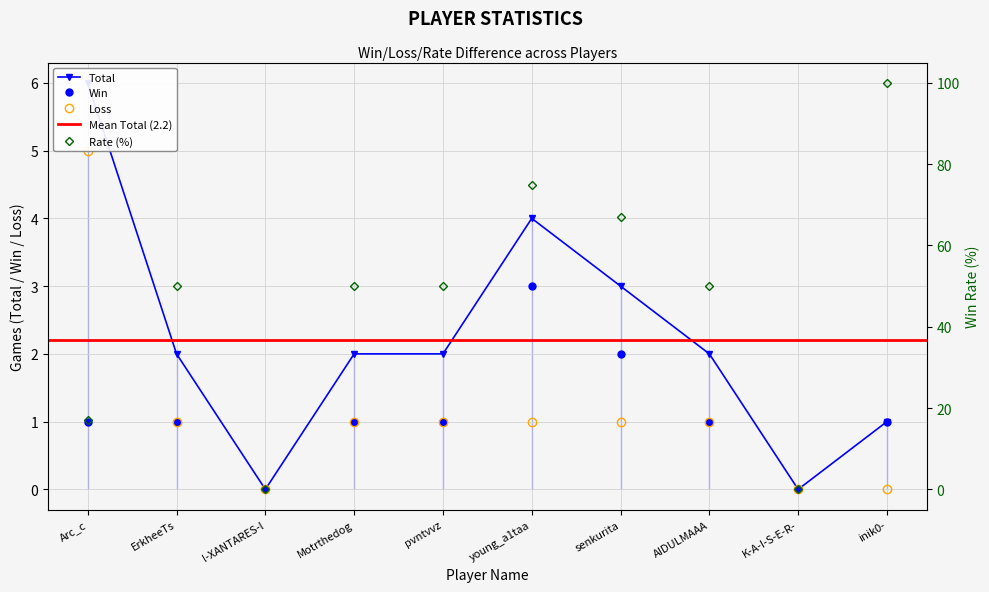

True or false: Total and Loss cross at least once.

False